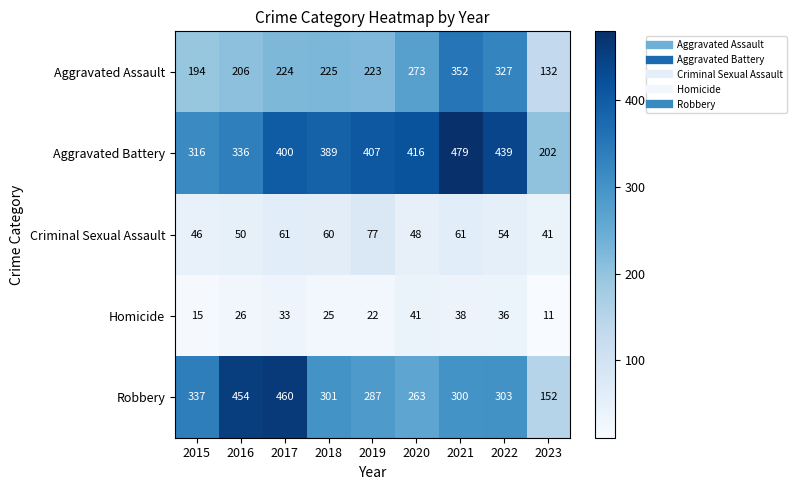

At 2016, list the series in order from largest to smallest.

Robbery, Aggravated Battery, Aggravated Assault, Criminal Sexual Assault, Homicide